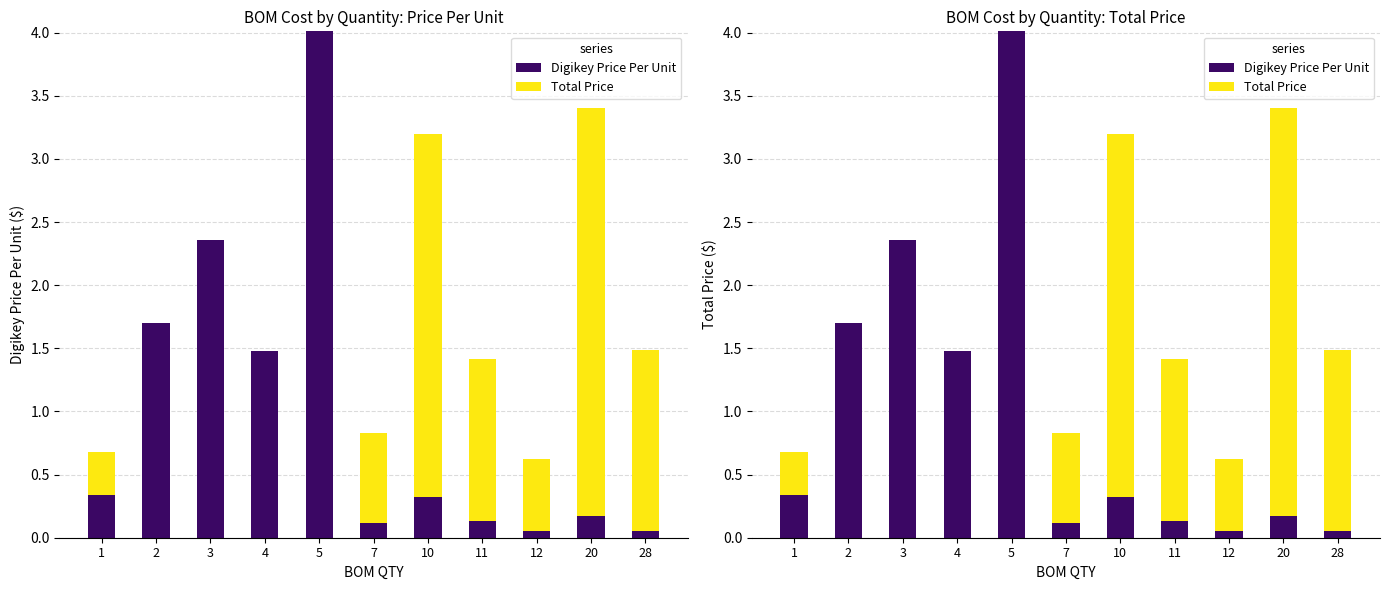

What is the difference between the maximum and minimum values in the Total Price series?

3.2